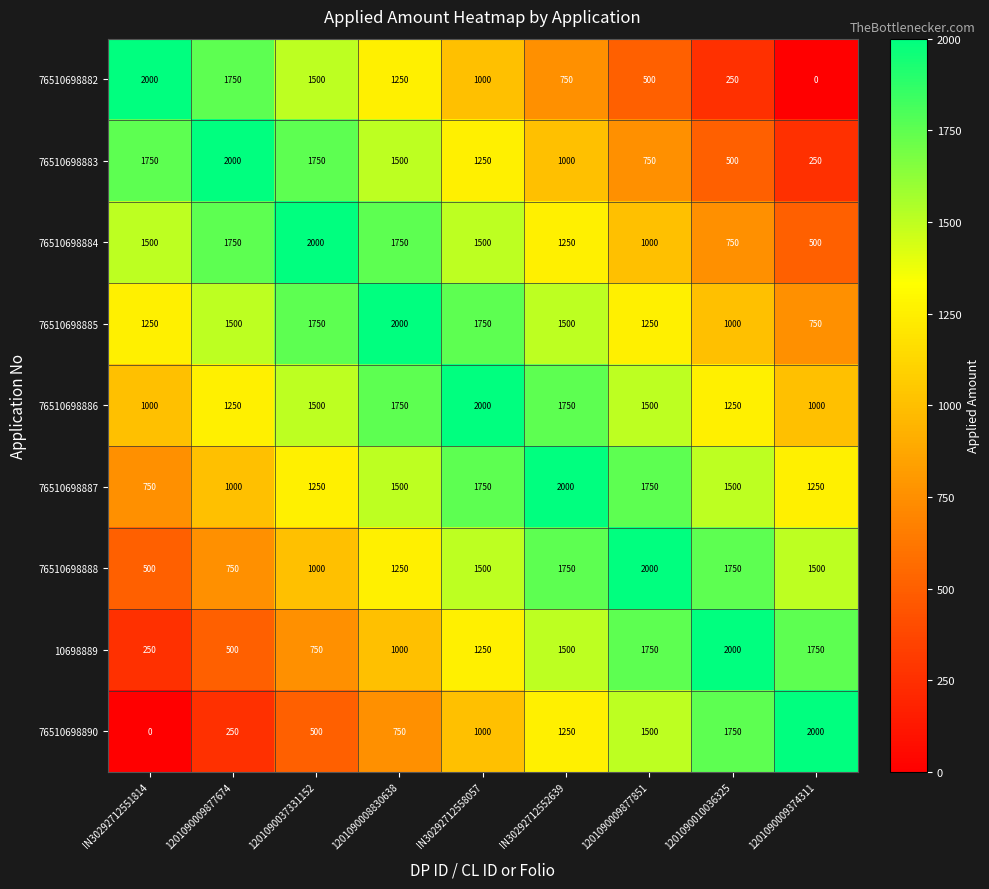

What is the difference between the highest and lowest values at 1201090008830638?

1250